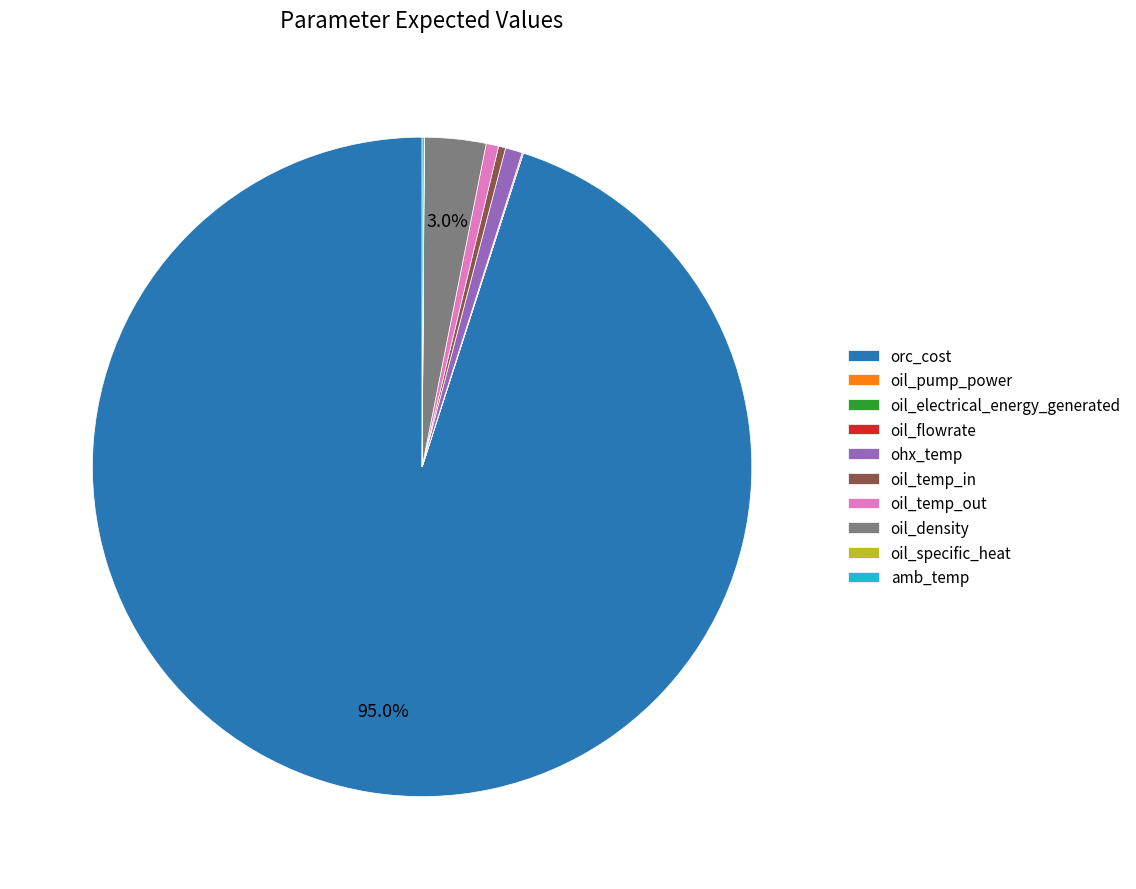

To the nearest percent, what is the average slice percentage?

10%